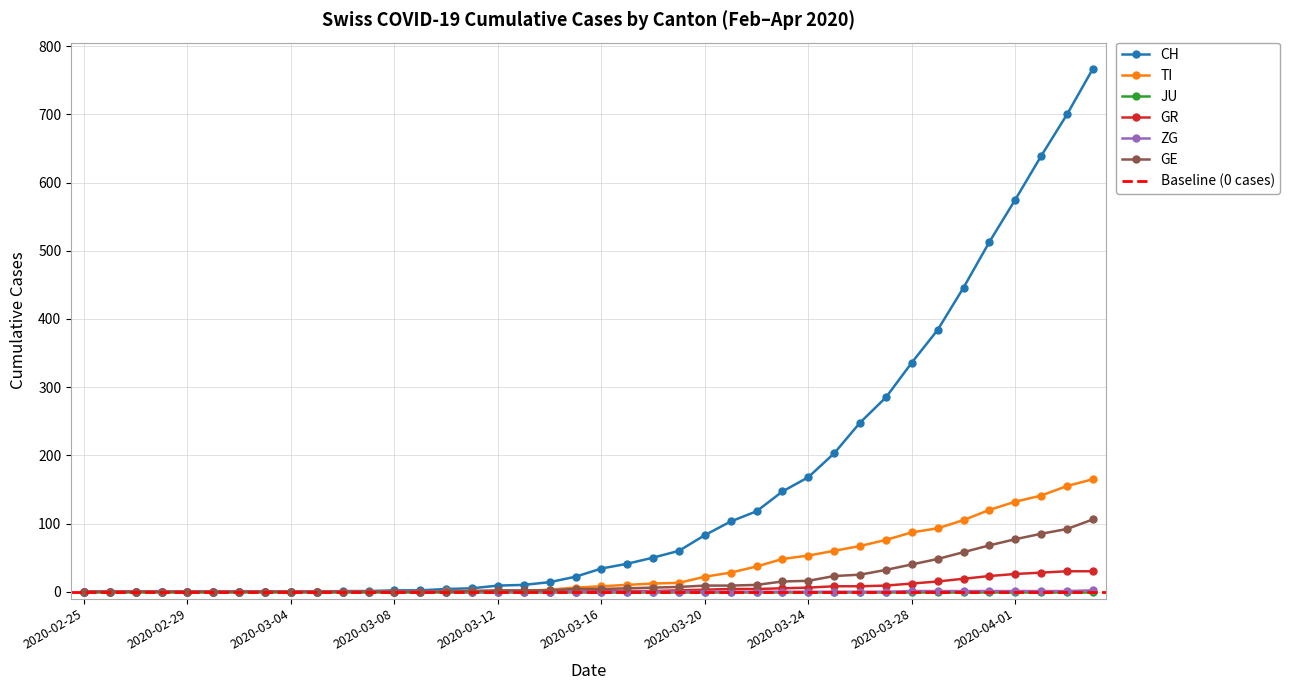

What is the value of the CH point at the 25th from the left?

83